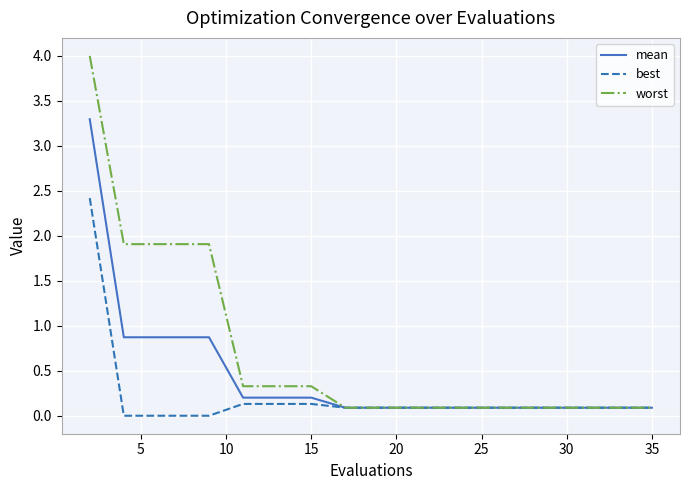

Rank the series by their maximum value, from lowest to highest.

best, mean, worst